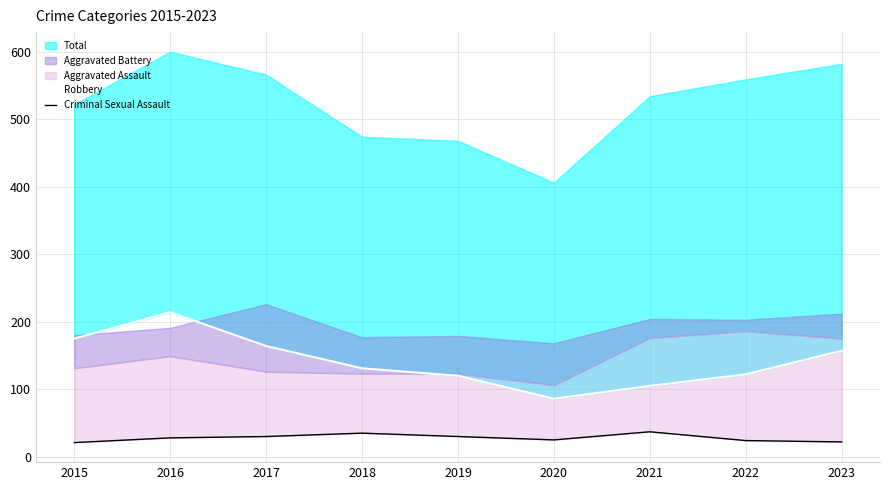

What value does the Robbery series have at 2018, to the nearest 50?

150